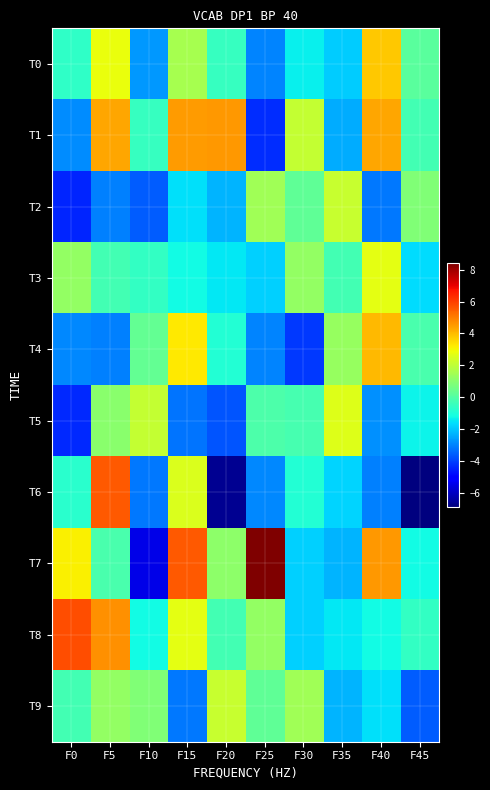

Which series has the largest range (max minus min)?

T7